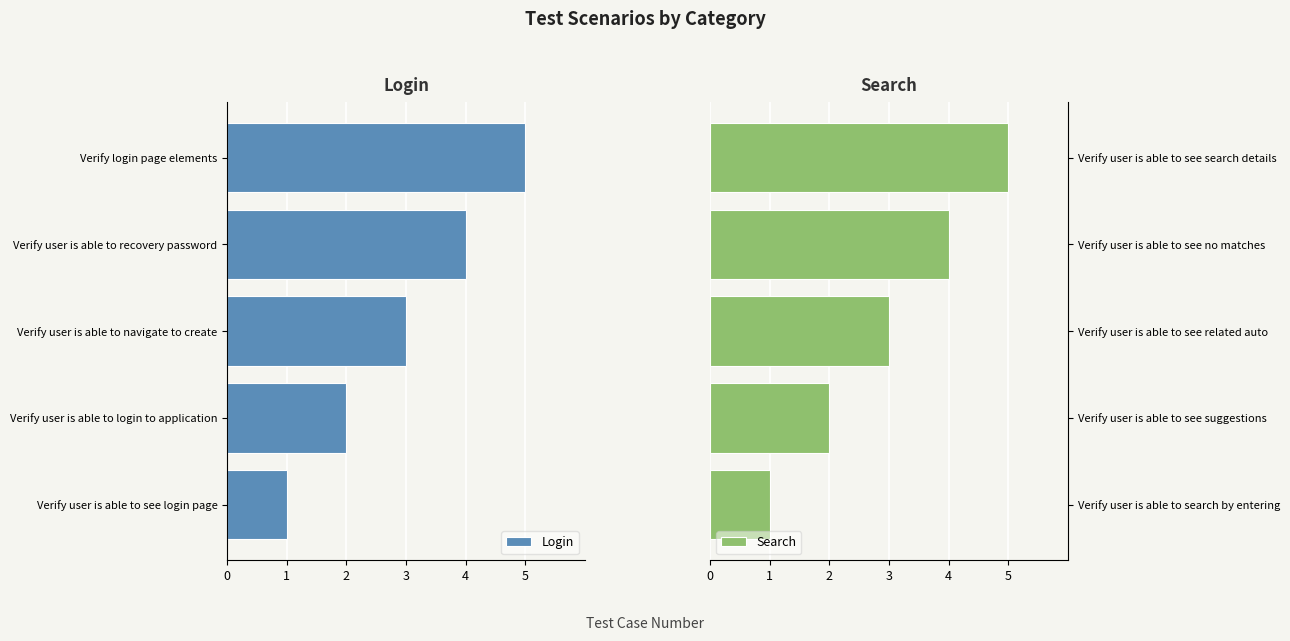

Is it true that Search equals 3 at Verify user is able to see related auto?

True